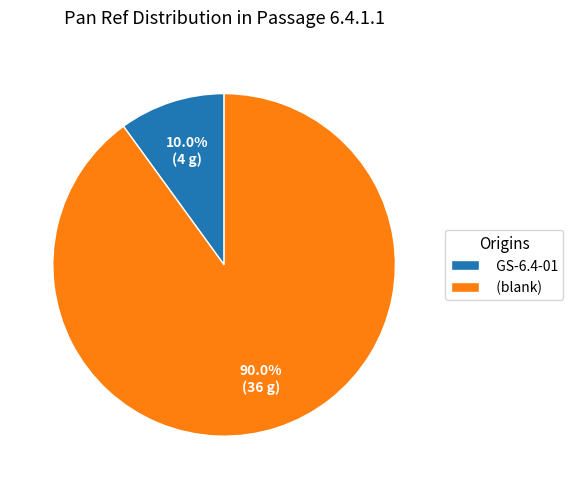

Approximately how many times larger is the value at (blank) compared to GS-6.4-01?

9.0